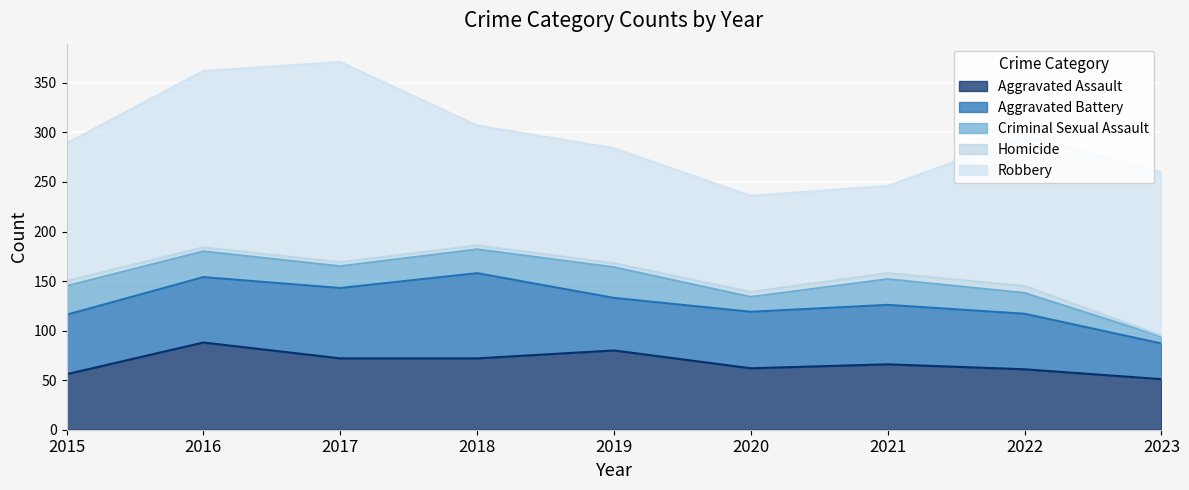

At which category does the chart reach its minimum across all series?

2023